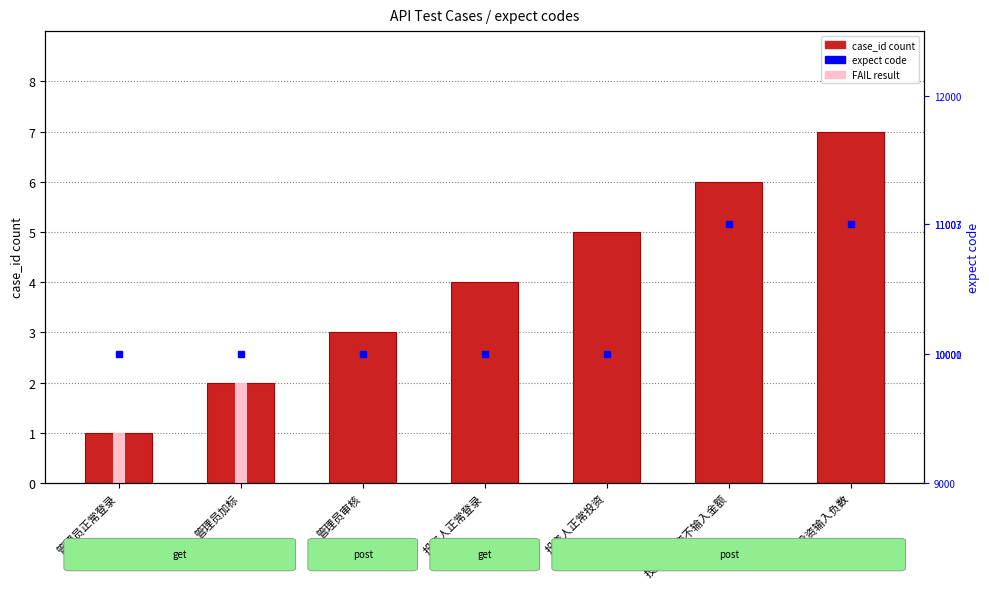

Which has a higher value, 投资人正常登录 or 管理员正常登录?

投资人正常登录